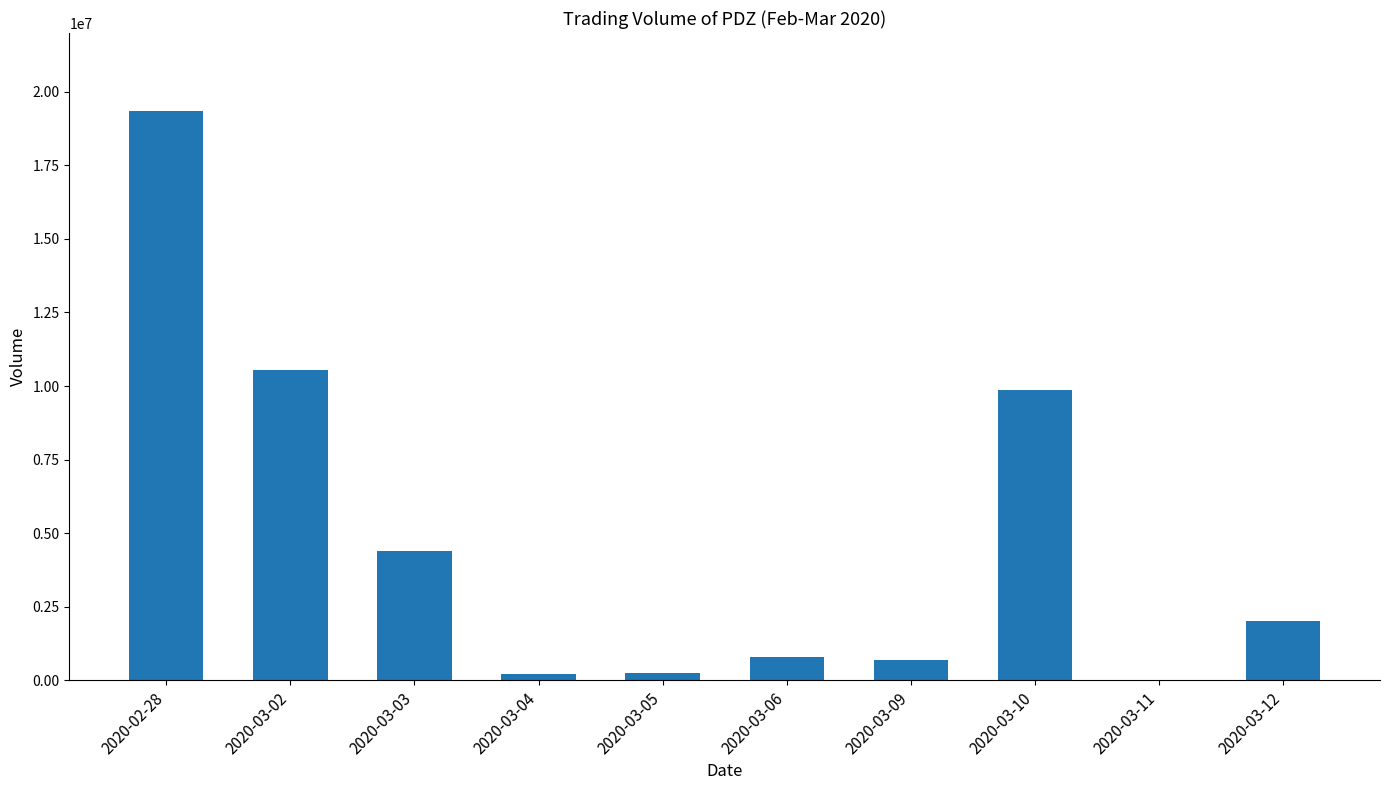

Is it true that the value at 2020-02-28 is 19342600?

True